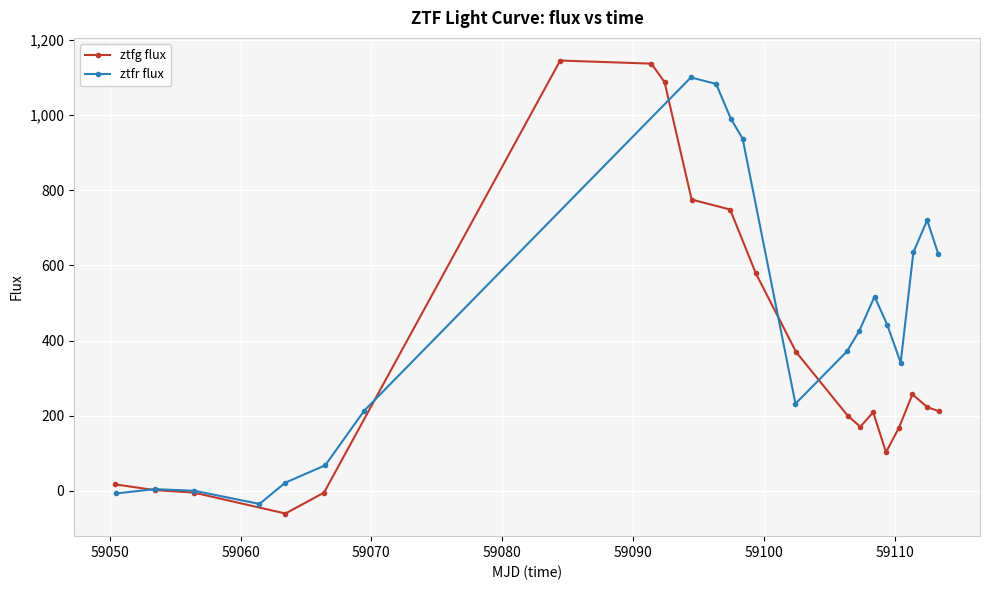

What is the minimum value for ztfg flux?

-60.1